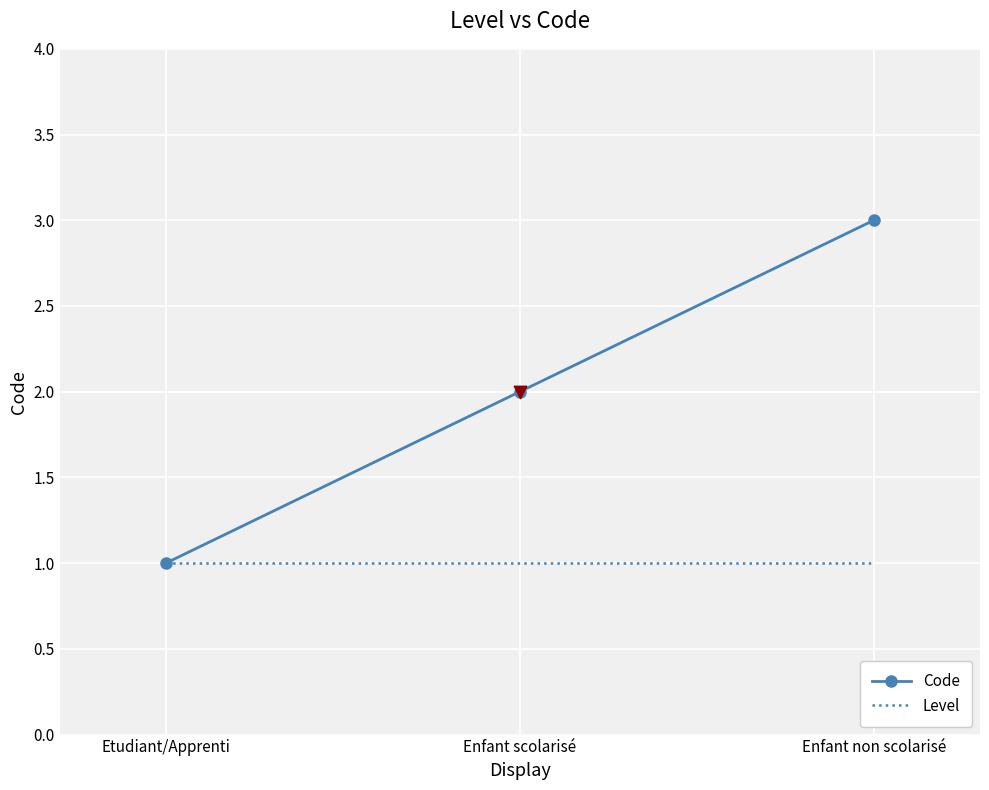

What are all the series names shown in the legend?

Code, Level